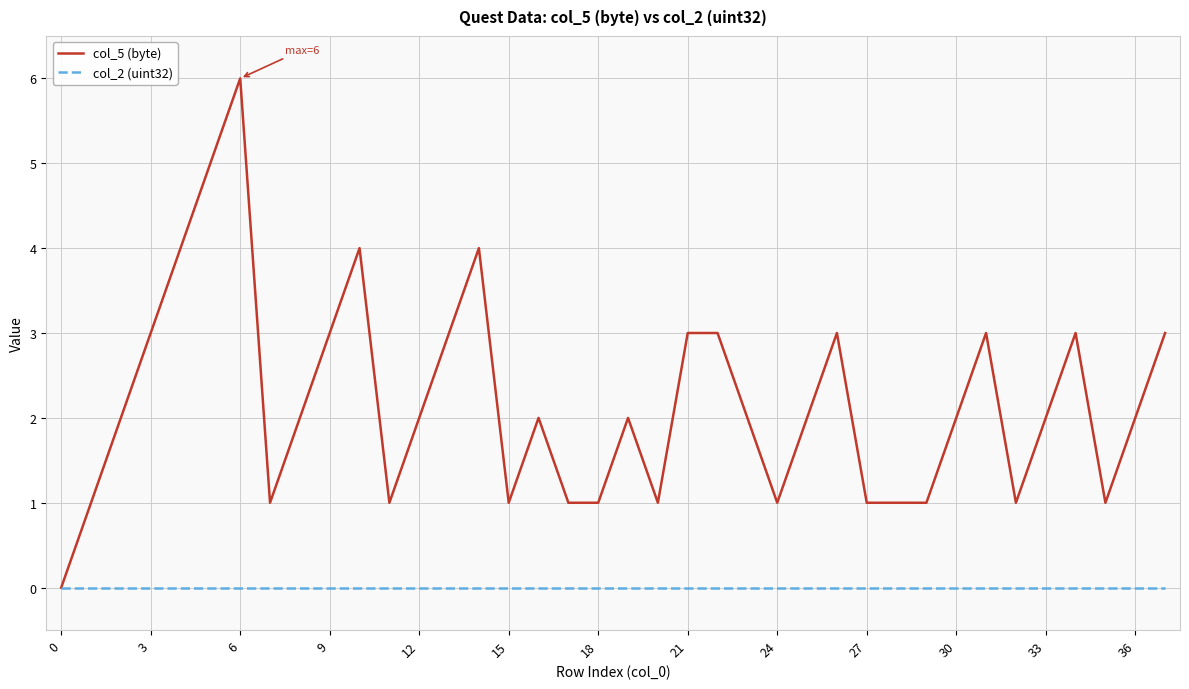

Which series has the largest range (max minus min)?

col_5 (byte)